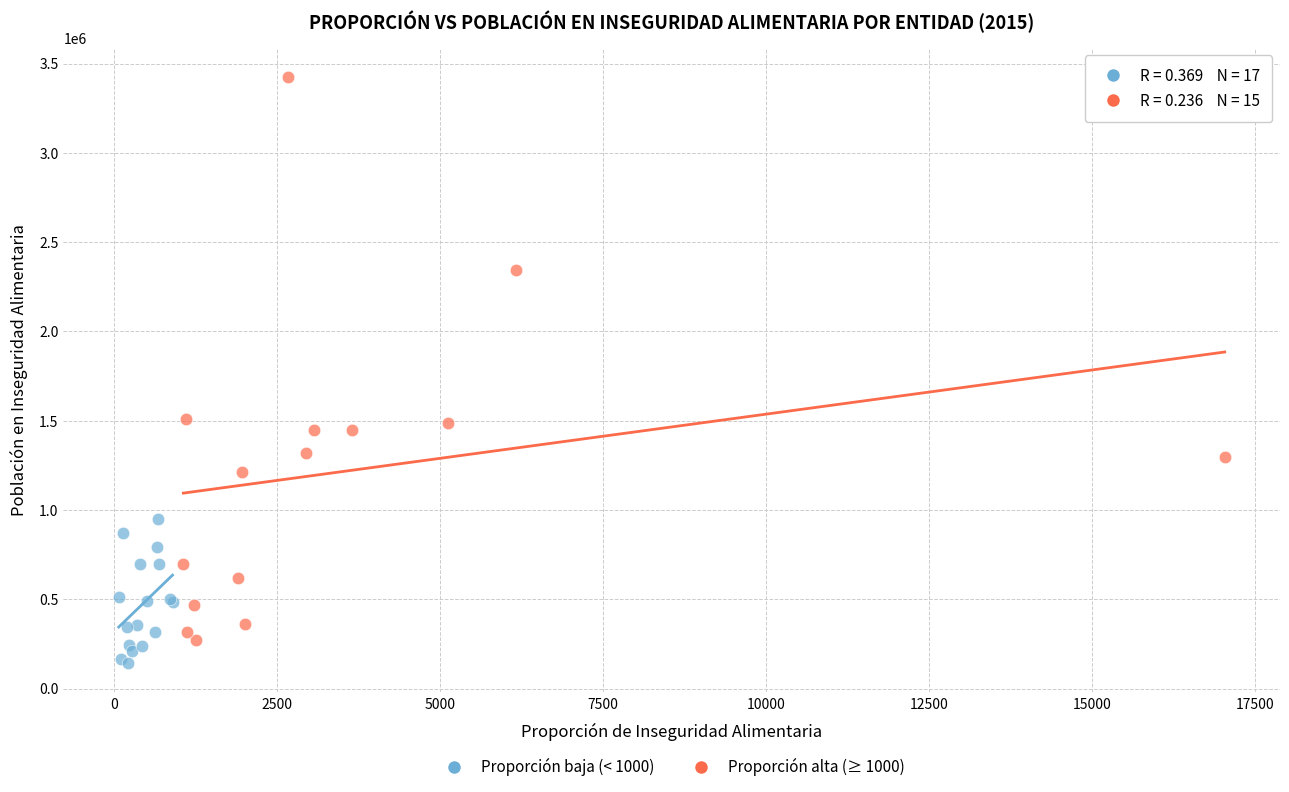

Which series contains the highest Y value?

Proporción alta (≥ 1000)